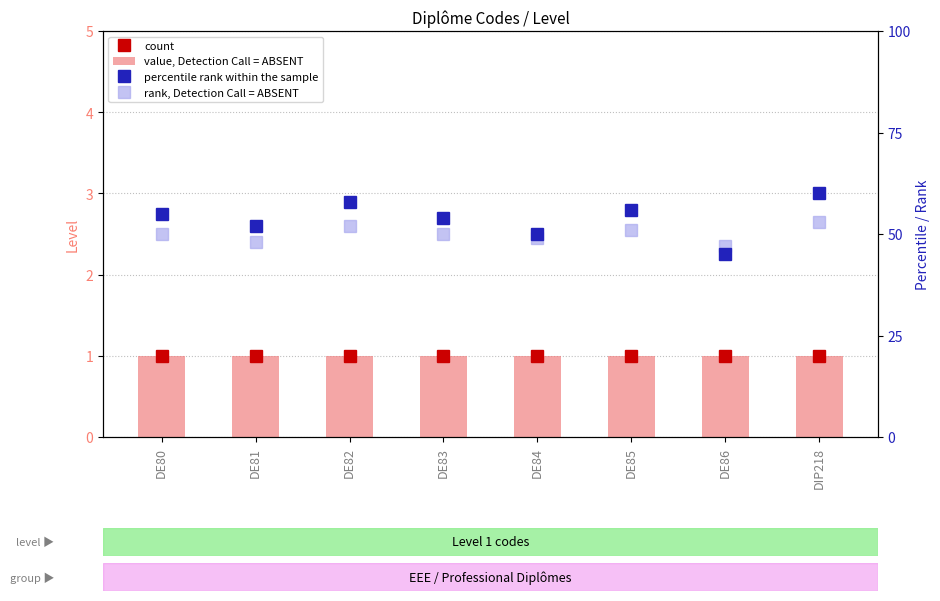

Reading left to right, transcribe all the data shown in this chart.

count: DE80=1	DE81=1	DE82=1	DE83=1	DE84=1	DE85=1	DE86=1	DIP218=1
value, Detection Call = ABSENT: DE80=1	DE81=1	DE82=1	DE83=1	DE84=1	DE85=1	DE86=1	DIP218=1
percentile rank within the sample: DE80=55	DE81=52	DE82=58	DE83=54	DE84=50	DE85=56	DE86=45	DIP218=60
rank, Detection Call = ABSENT: DE80=50	DE81=48	DE82=52	DE83=50	DE84=49	DE85=51	DE86=47	DIP218=53